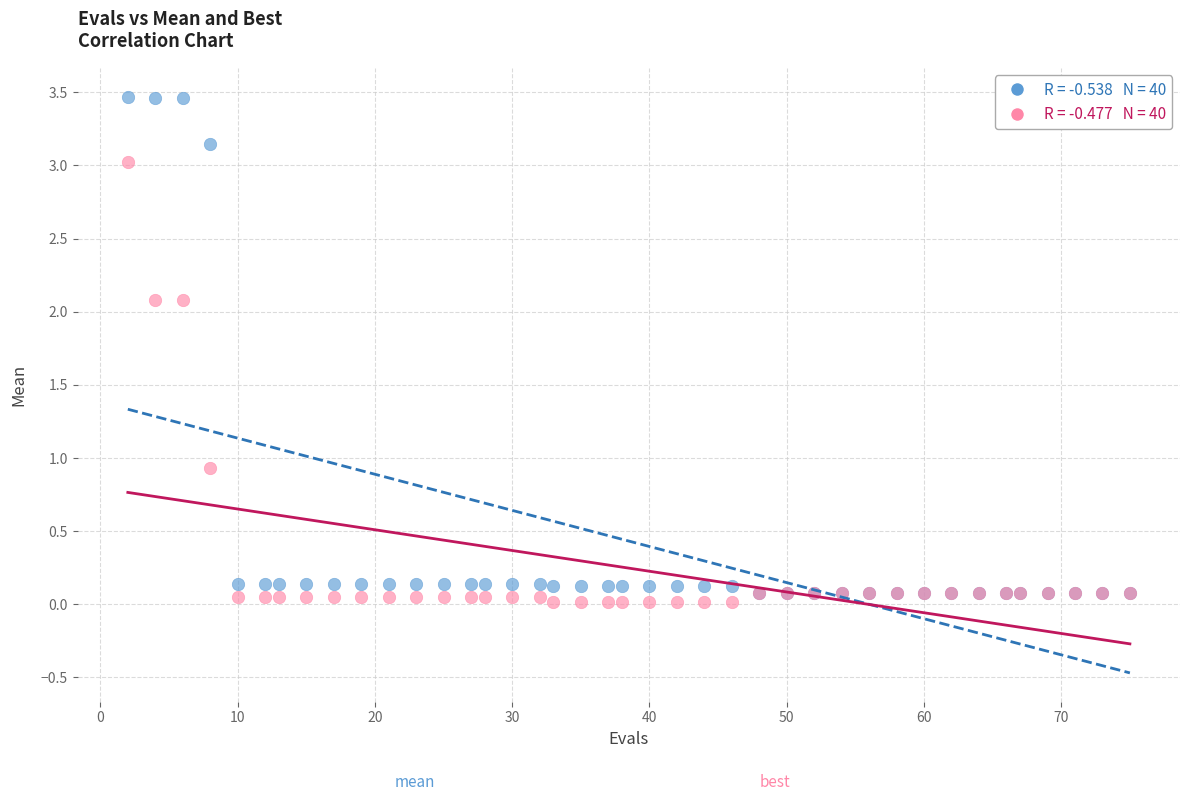

Across all series, what Y value is closest to 1?

0.9